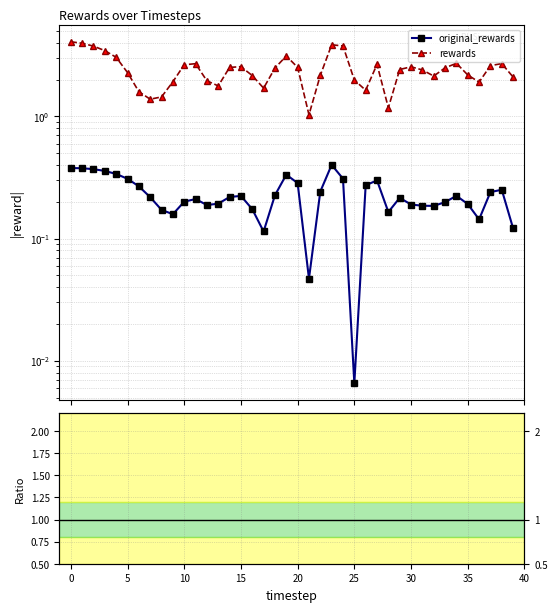

What is the value of the original_rewards point at the 23rd from the left?

0.2